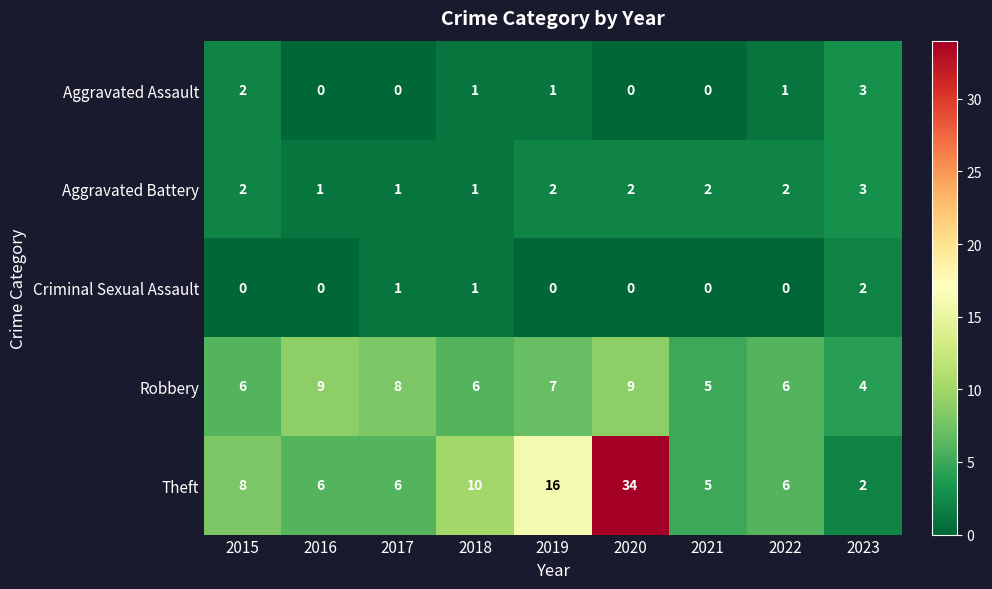

What is the approximate value of Theft at 2015, to the nearest 10?

10